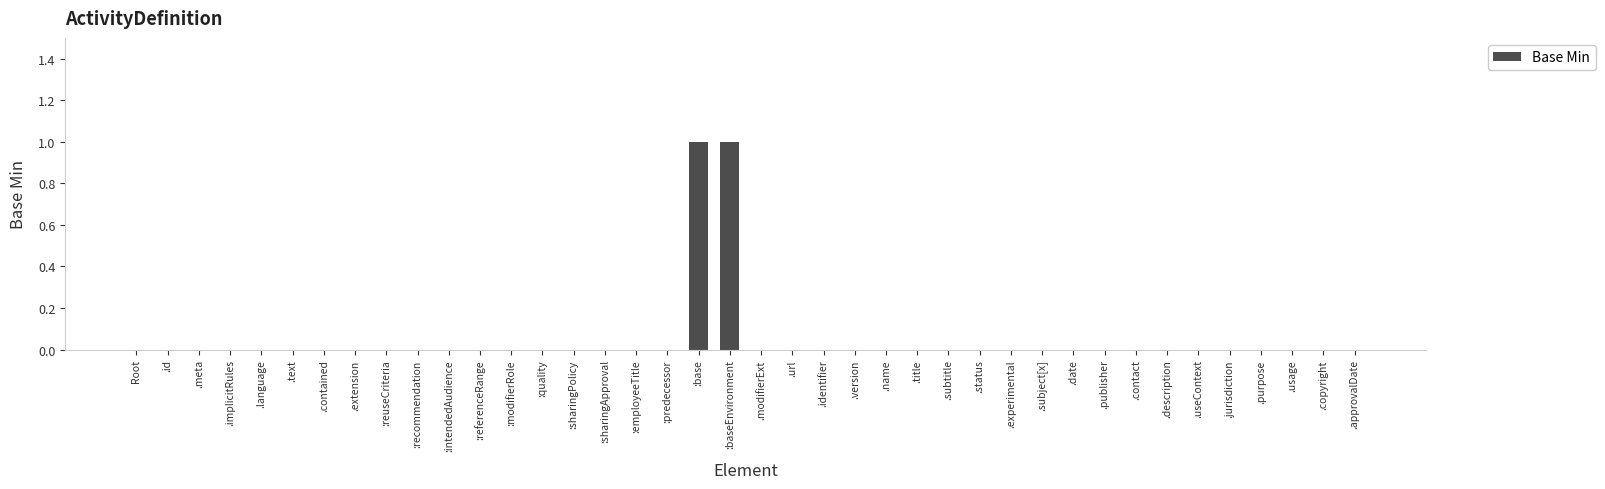

The chart shows a value of 0 at :employeeTitle. True or false?

True